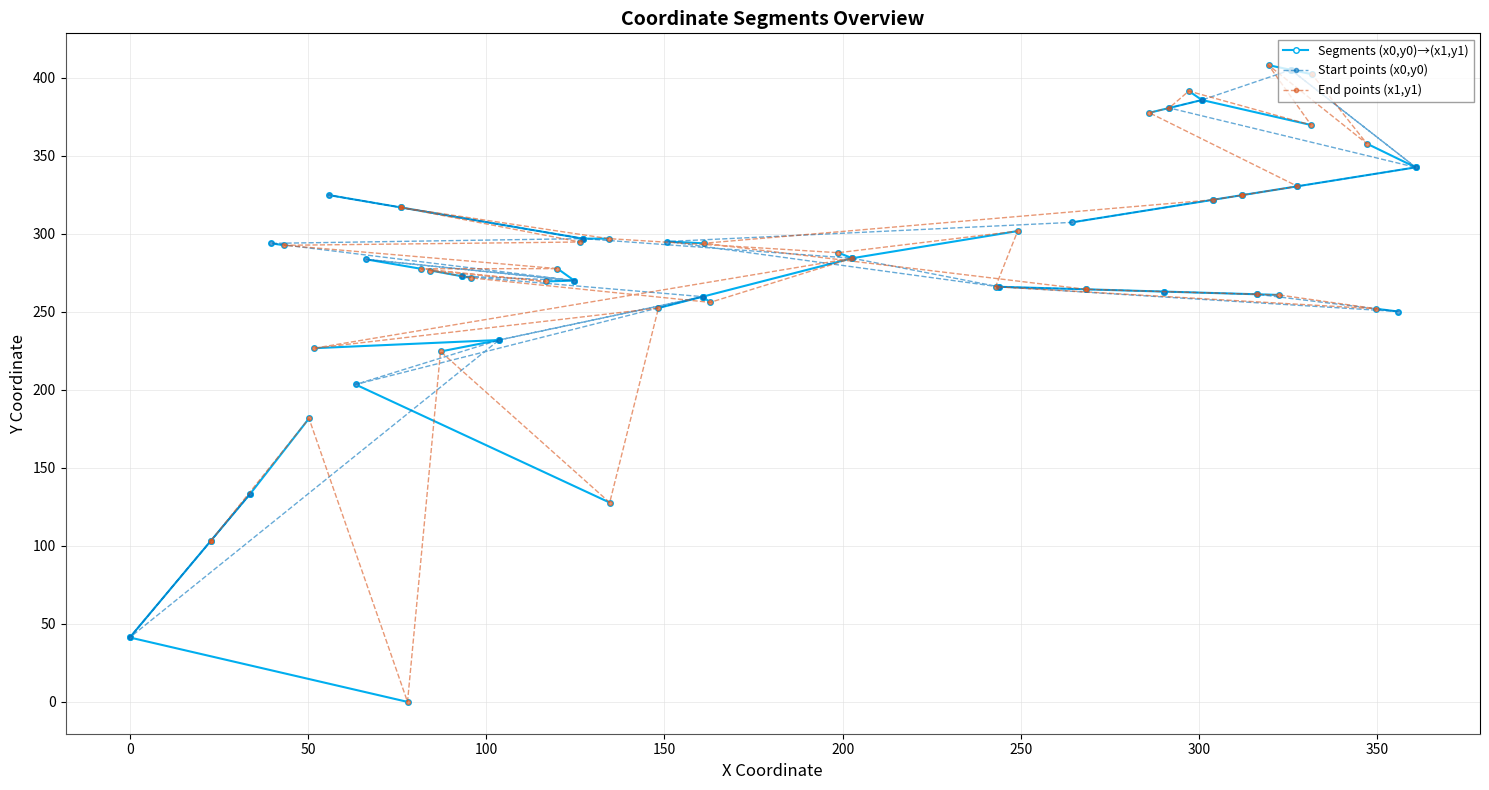

At which category does y0 reach its first local valley?

1